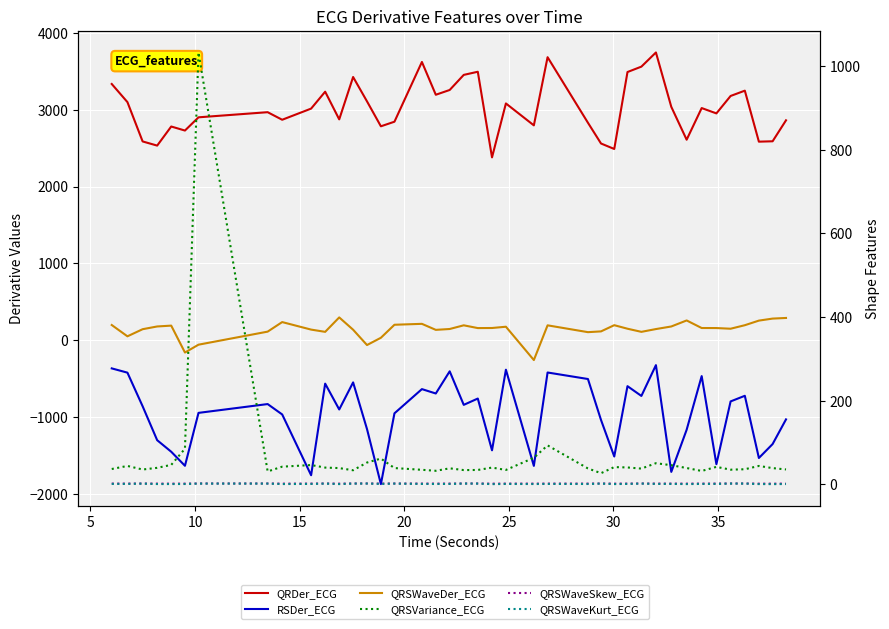

Where is the first local minimum for QRSWaveSkew_ECG?

20